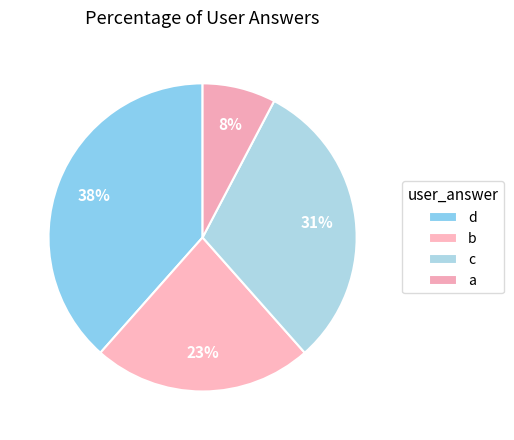

To the nearest percent, what percentage of the pie is b?

23%